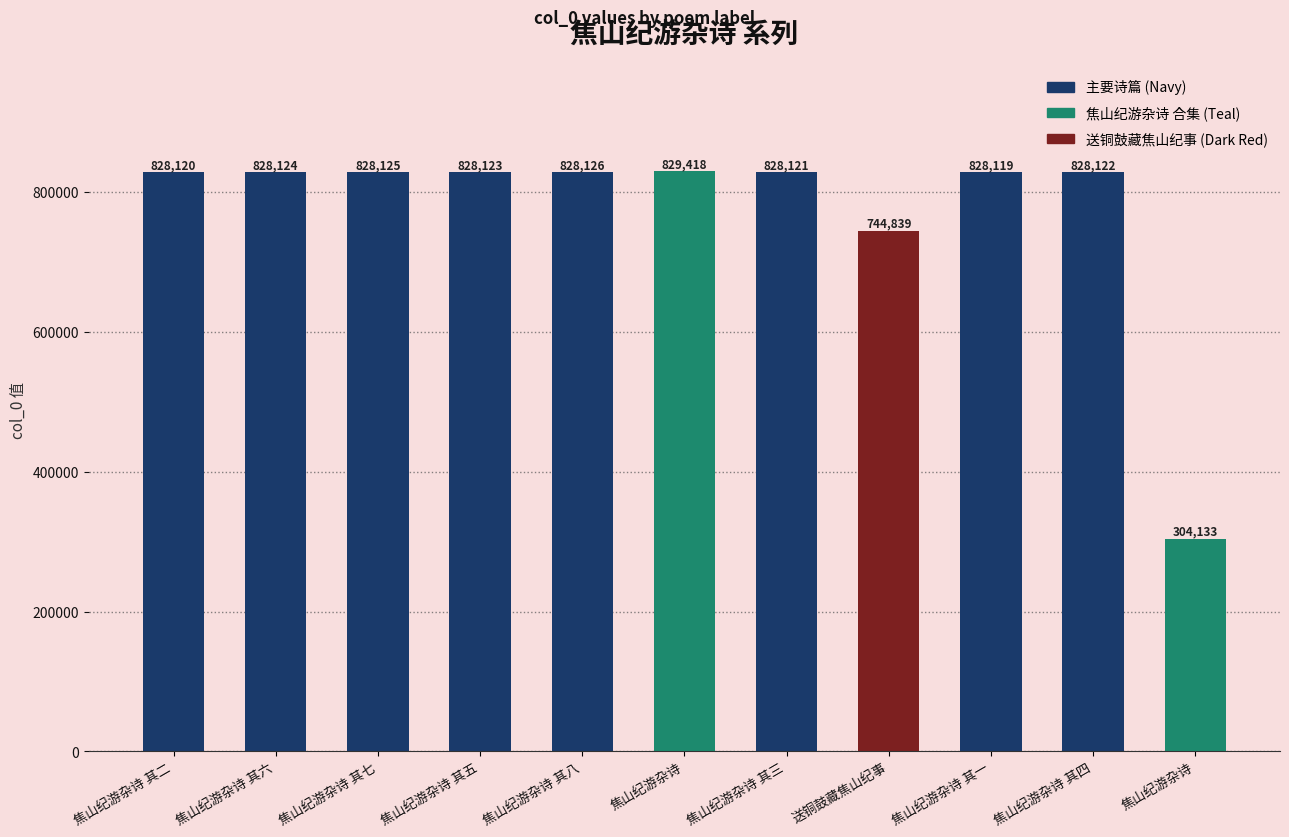

Which label corresponds to the largest value in the chart?

焦山纪游杂诗